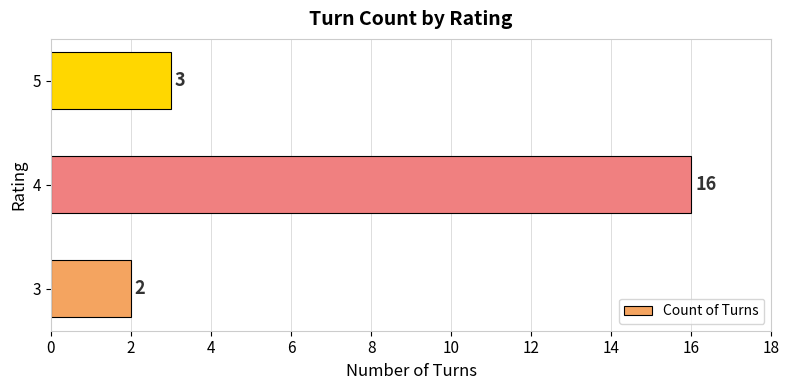

Between 5 and 4, which is larger?

4